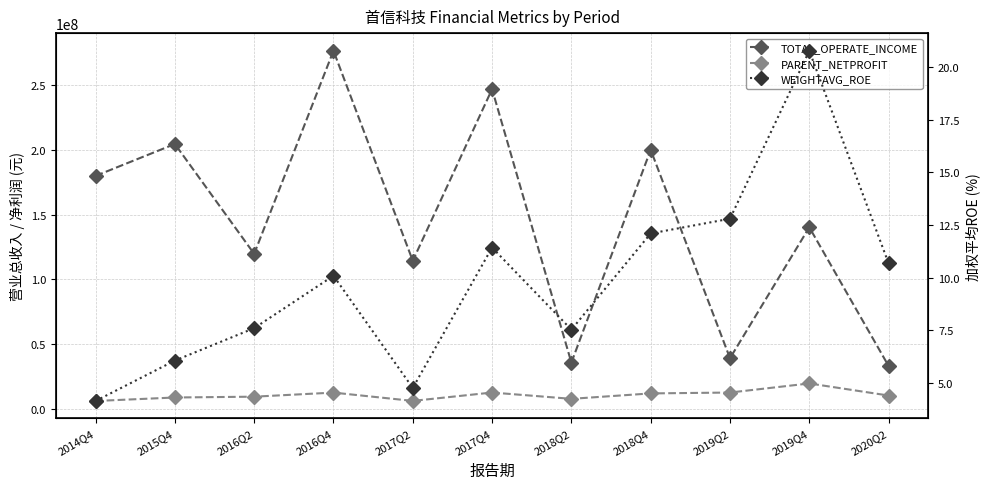

List the labels in order of WEIGHTAVG_ROE value, smallest first.

2014Q4, 2017Q2, 2015Q4, 2018Q2, 2016Q2, 2016Q4, 2020Q2, 2017Q4, 2018Q4, 2019Q2, 2019Q4